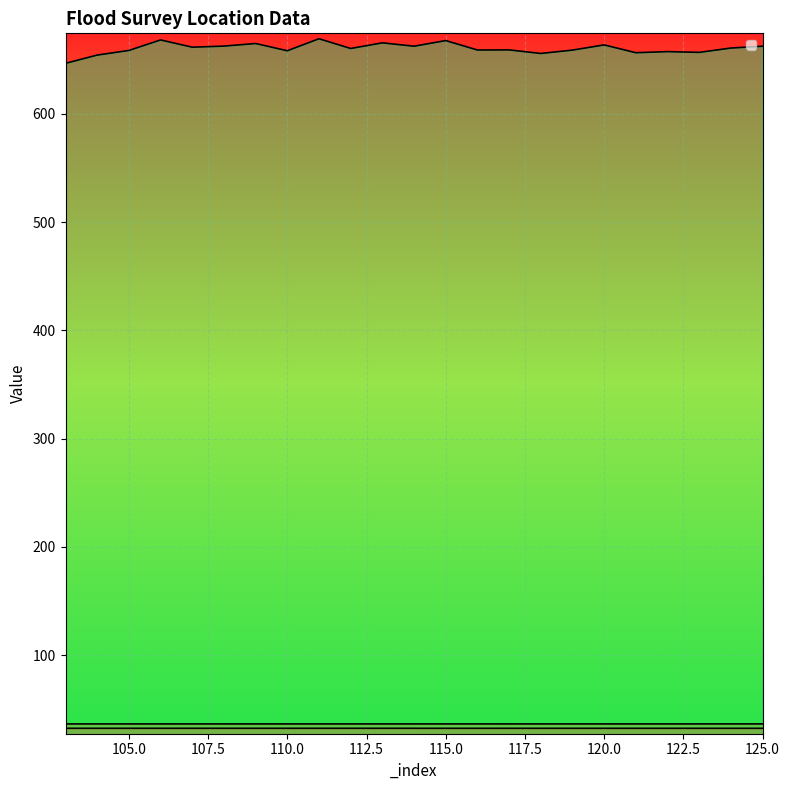

Is the value of _Location_longitude at 115 greater than the value of _Location_latitude at 104?

Yes